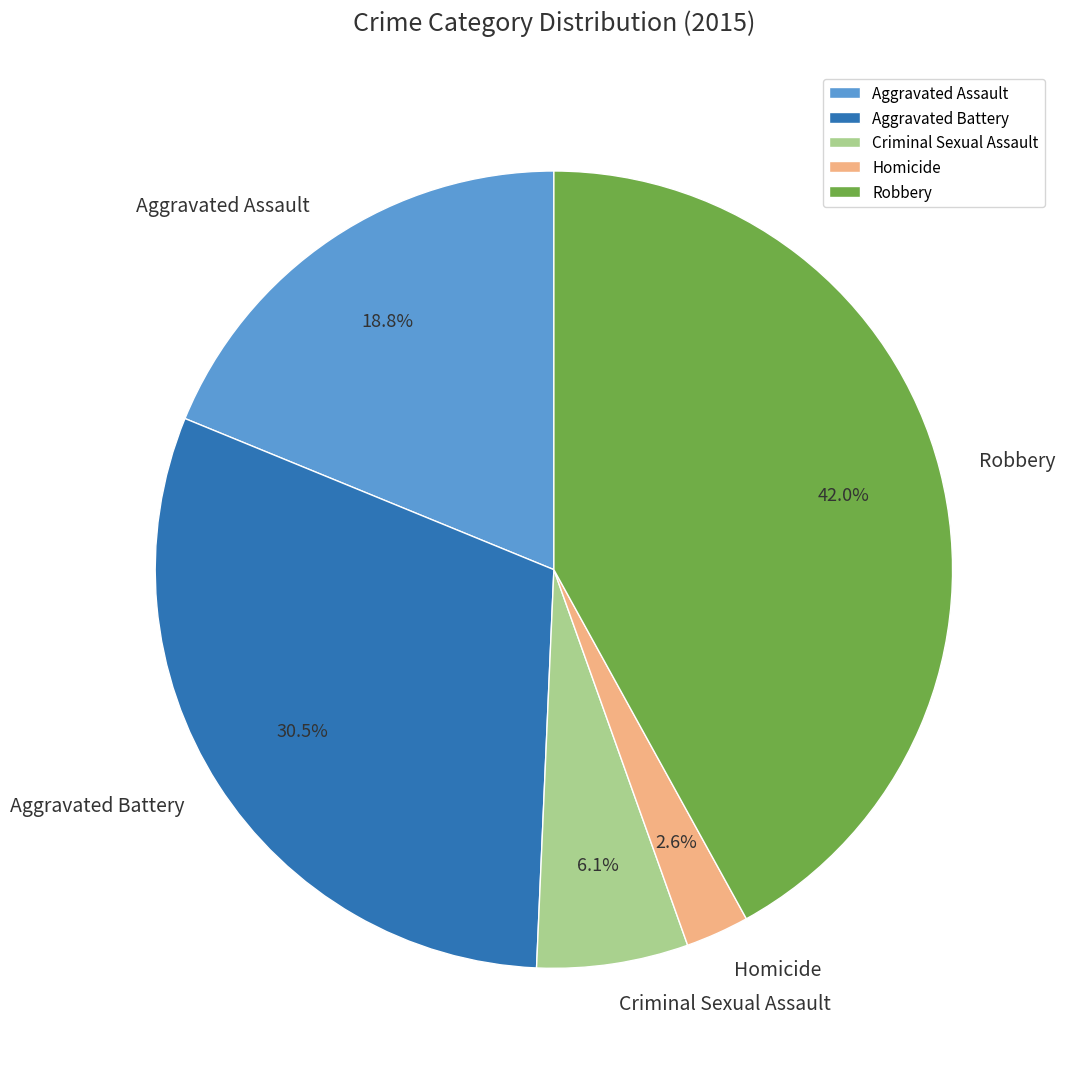

Rank the categories by value from lowest to highest.

Homicide, Criminal Sexual Assault, Aggravated Assault, Aggravated Battery, Robbery